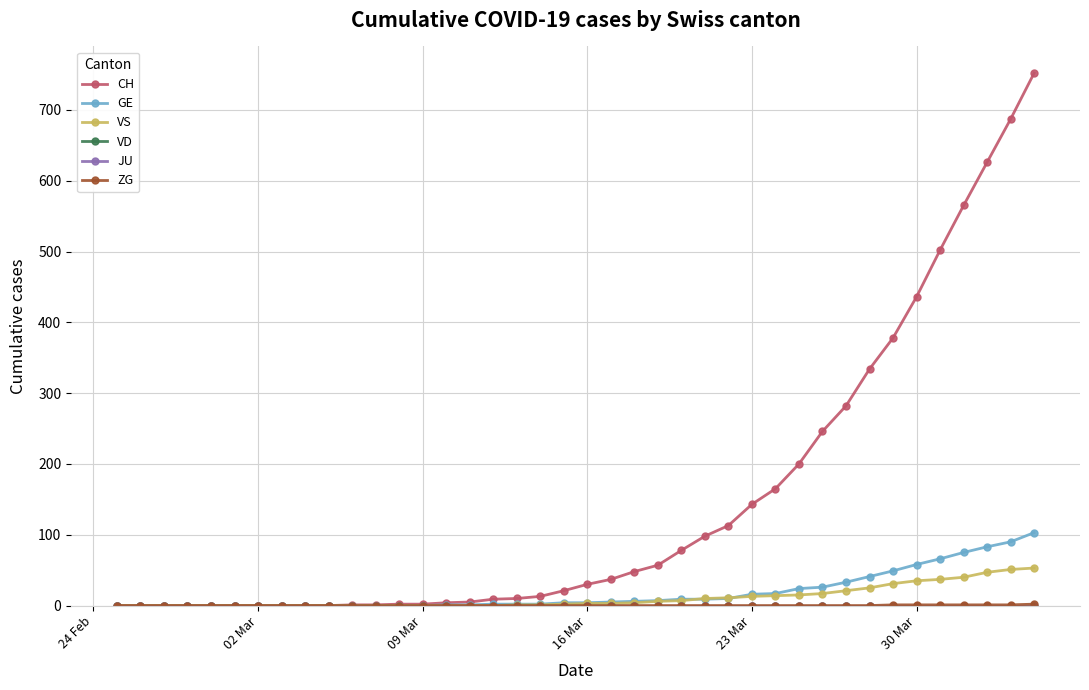

What is the difference between the maximum and minimum values in the CH series?

752